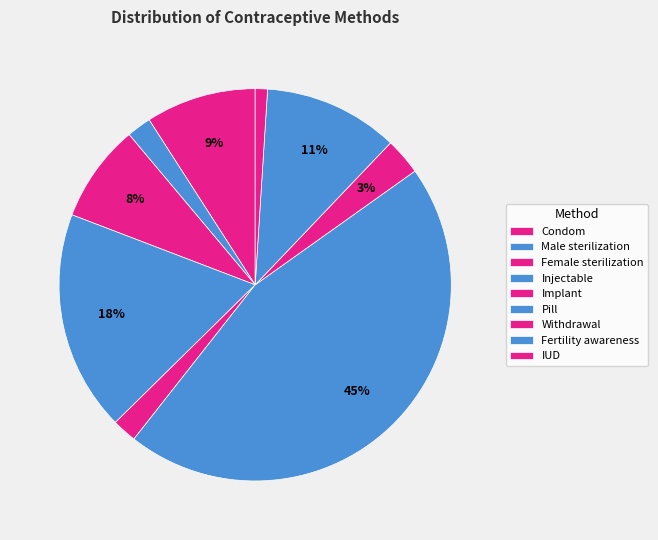

Count the number of slices in the pie.

9